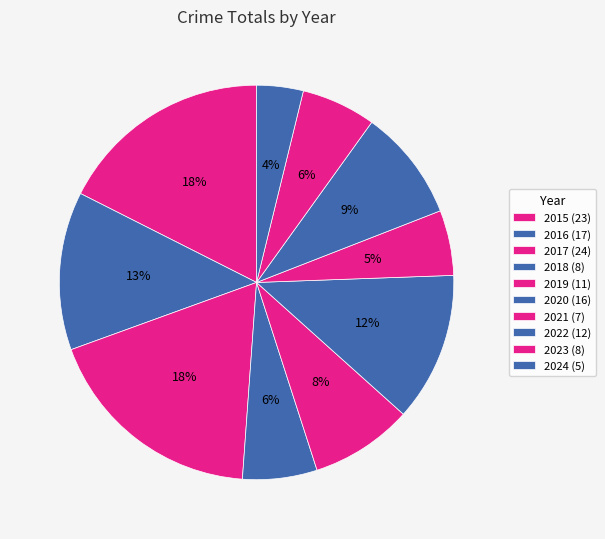

Count the number of slices in the pie.

10